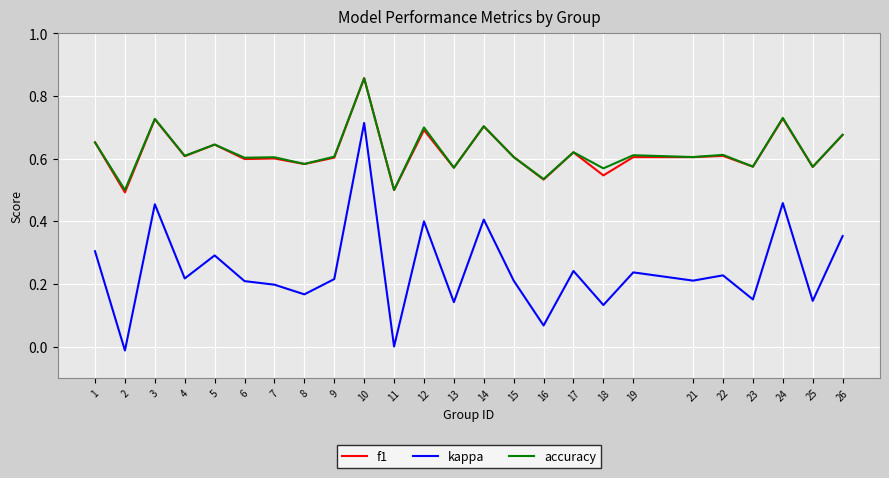

Between 11 and 15, which series saw the biggest shift?

kappa